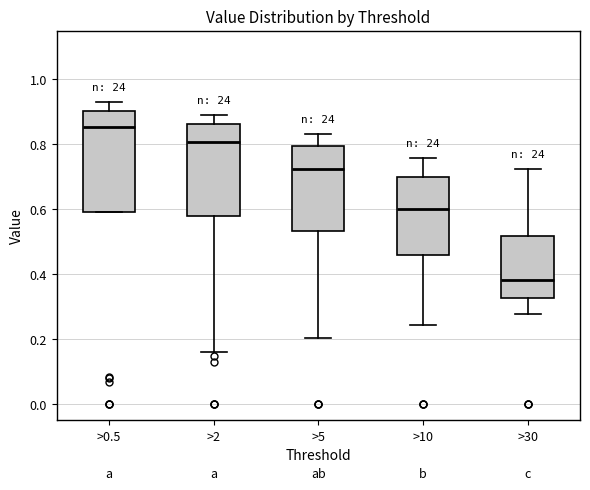

Reading left to right, transcribe this box plot: for each box, give where its median line is, the range the box spans, and where its two whiskers end, as read against the y-axis. The values are not printed on the chart, so give them approximately, as read against the axis.

>0.5: median 0.86, box 0.60 to 0.90, whiskers 0.60 to 0.94
>2: median 0.80, box 0.58 to 0.86, whiskers 0.16 to 0.90
>5: median 0.72, box 0.54 to 0.80, whiskers 0.20 to 0.84
>10: median 0.60, box 0.46 to 0.70, whiskers 0.24 to 0.76
>30: median 0.38, box 0.32 to 0.52, whiskers 0.28 to 0.72